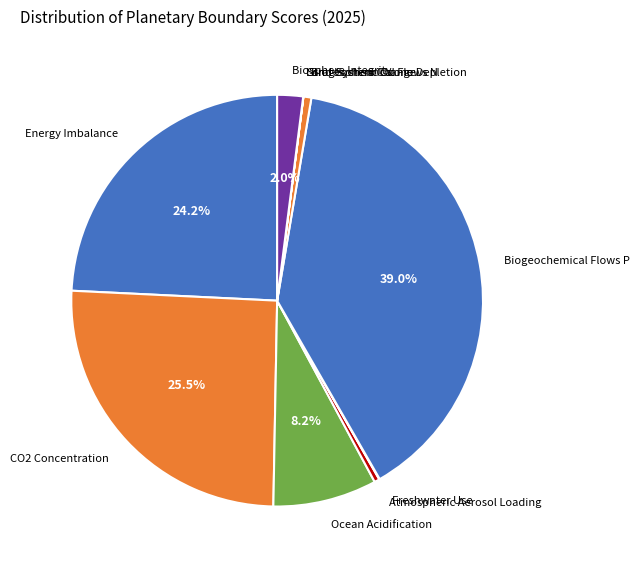

Which category has the biggest portion of the pie?

Biogeochemical Flows P